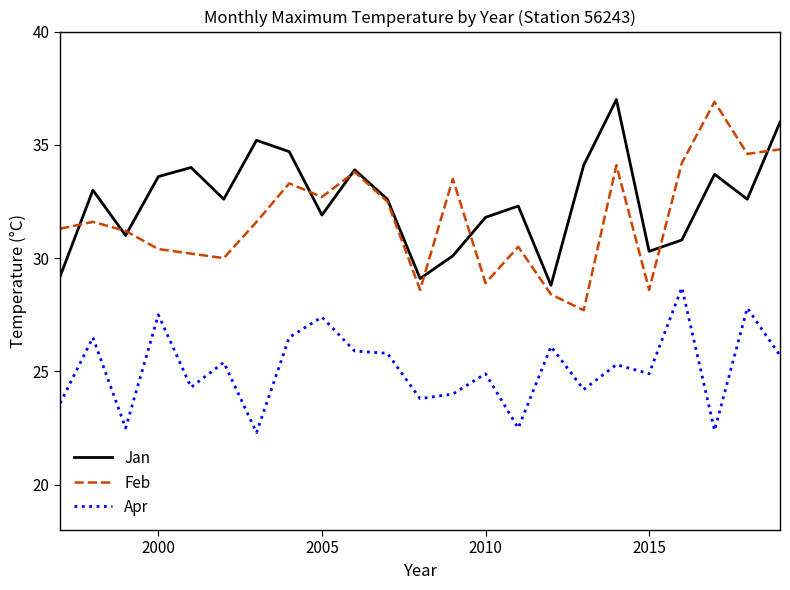

What is the minimum value shown in the chart?

22.3